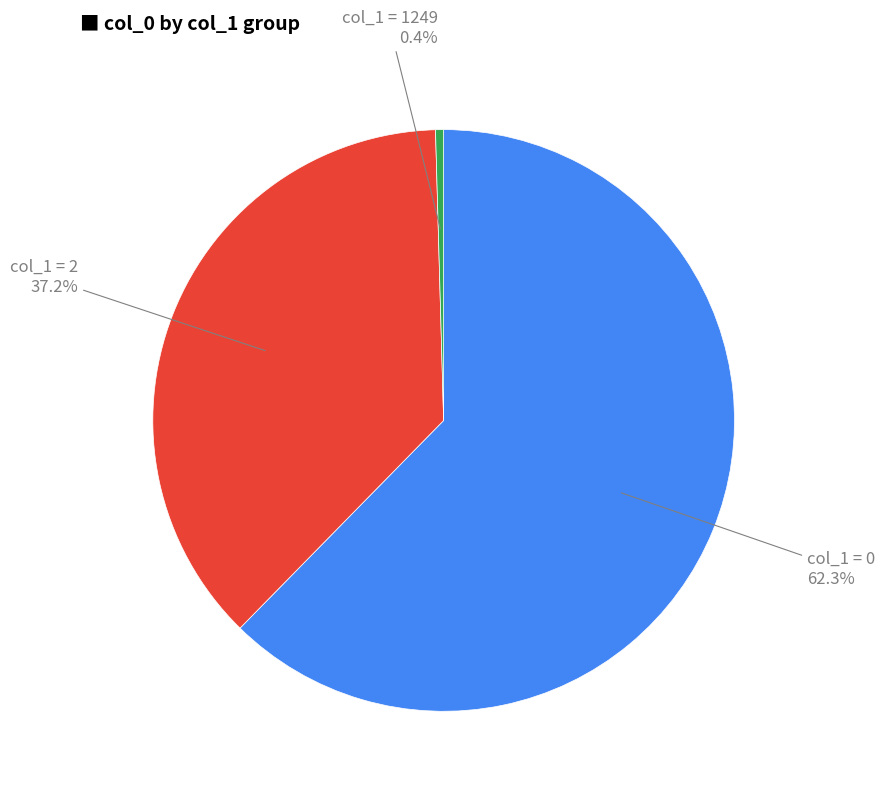

Is there any slice that represents more than half of the pie?

Yes